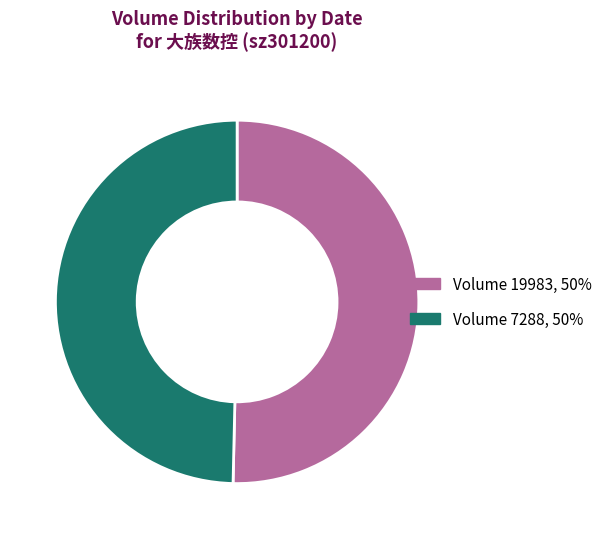

Is the sum of Volume 7288, 50% and Volume 19983, 50% greater than half?

Yes